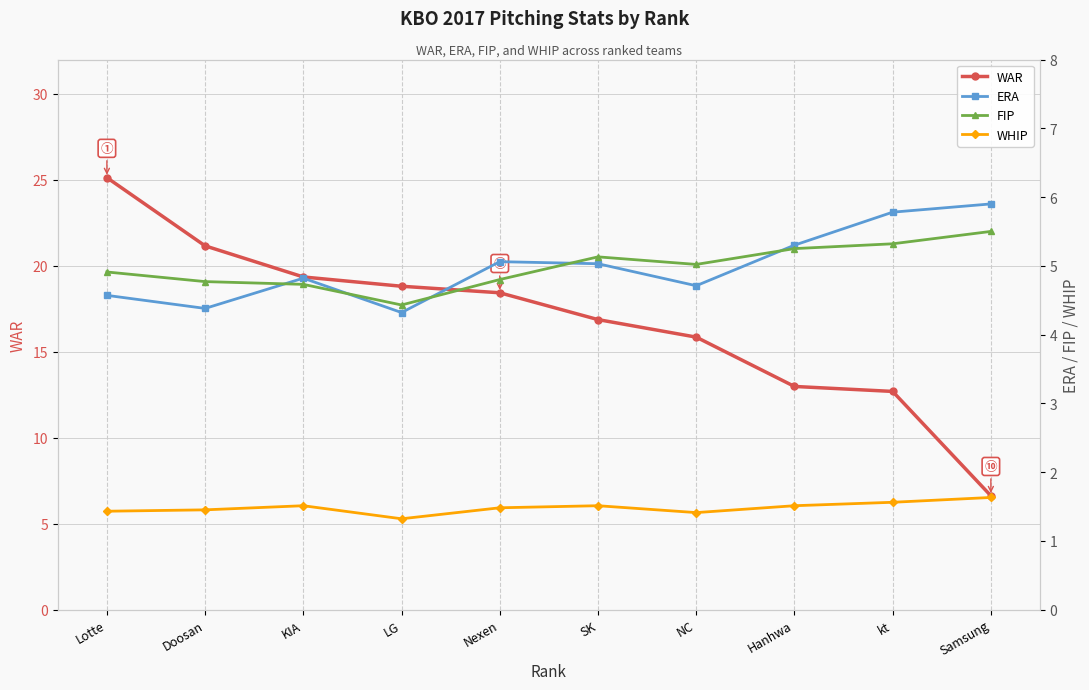

Where does the WAR series first go above 18?

Lotte